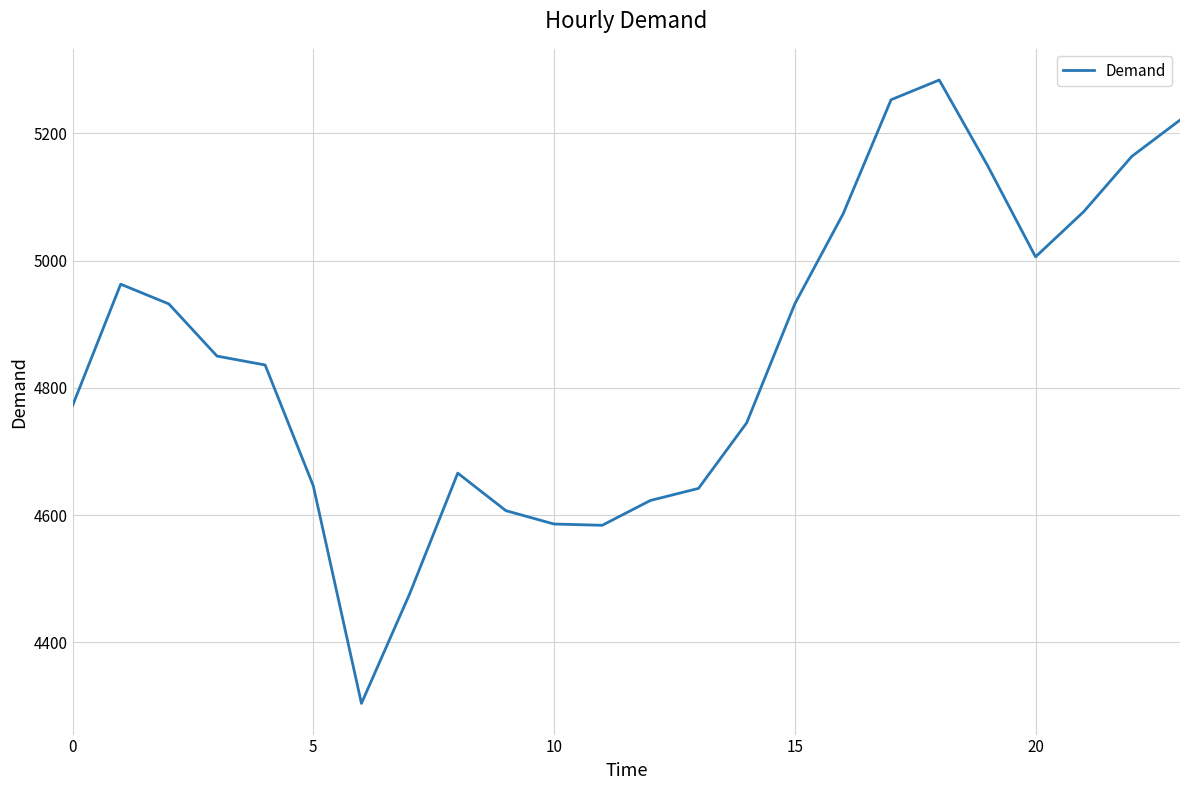

What is the maximum value shown in the chart?

5284